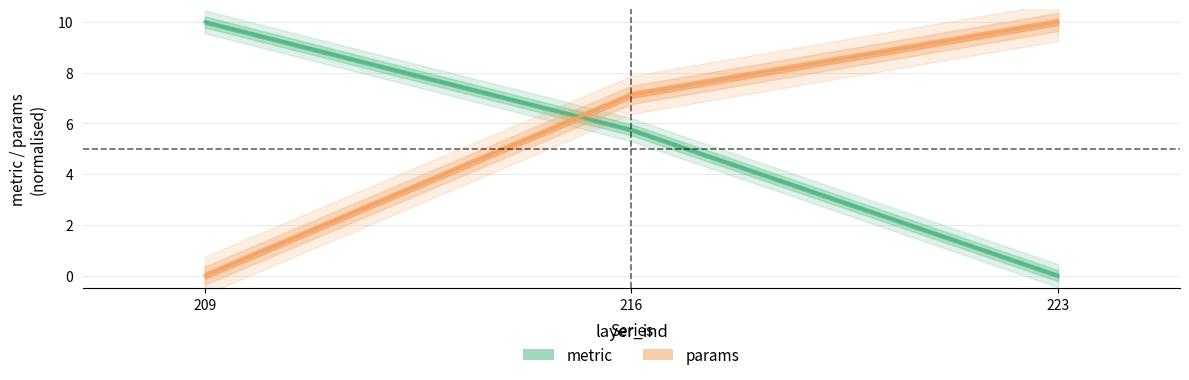

How many series are shown in this chart?

2